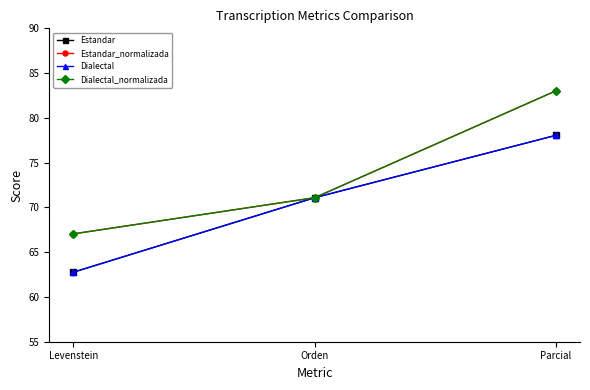

Rank the series at Parcial from highest to lowest value.

Estandar_normalizada, Dialectal_normalizada, Estandar, Dialectal